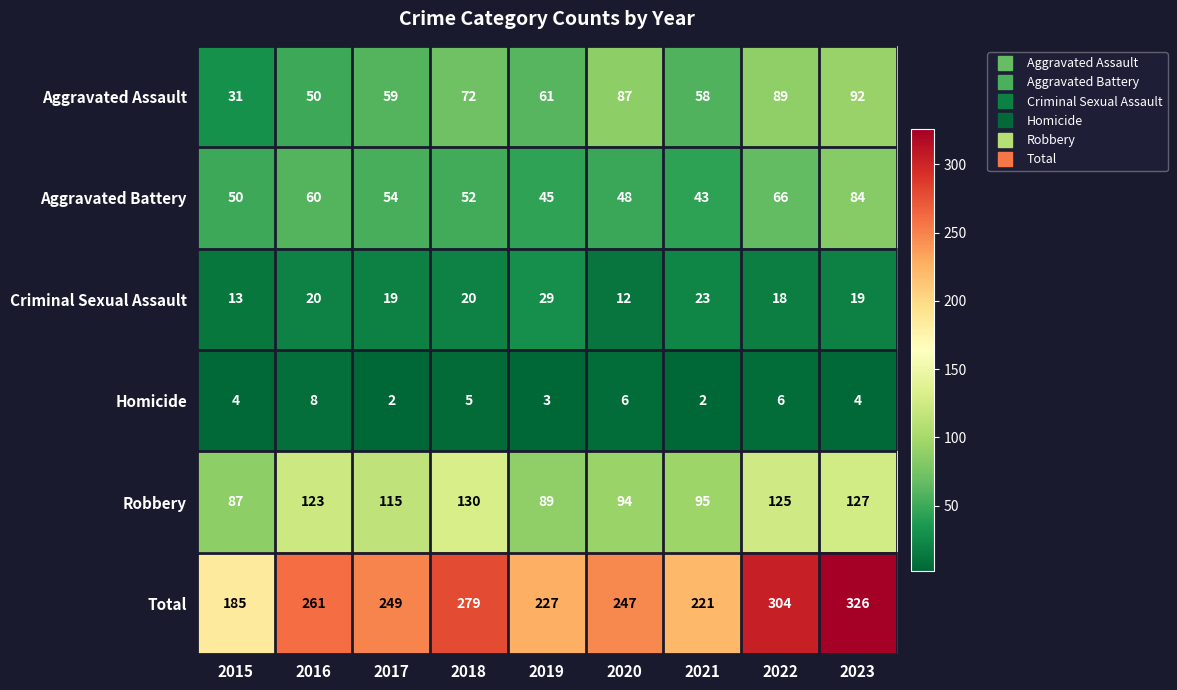

At which category does the chart reach its peak across all series?

2023